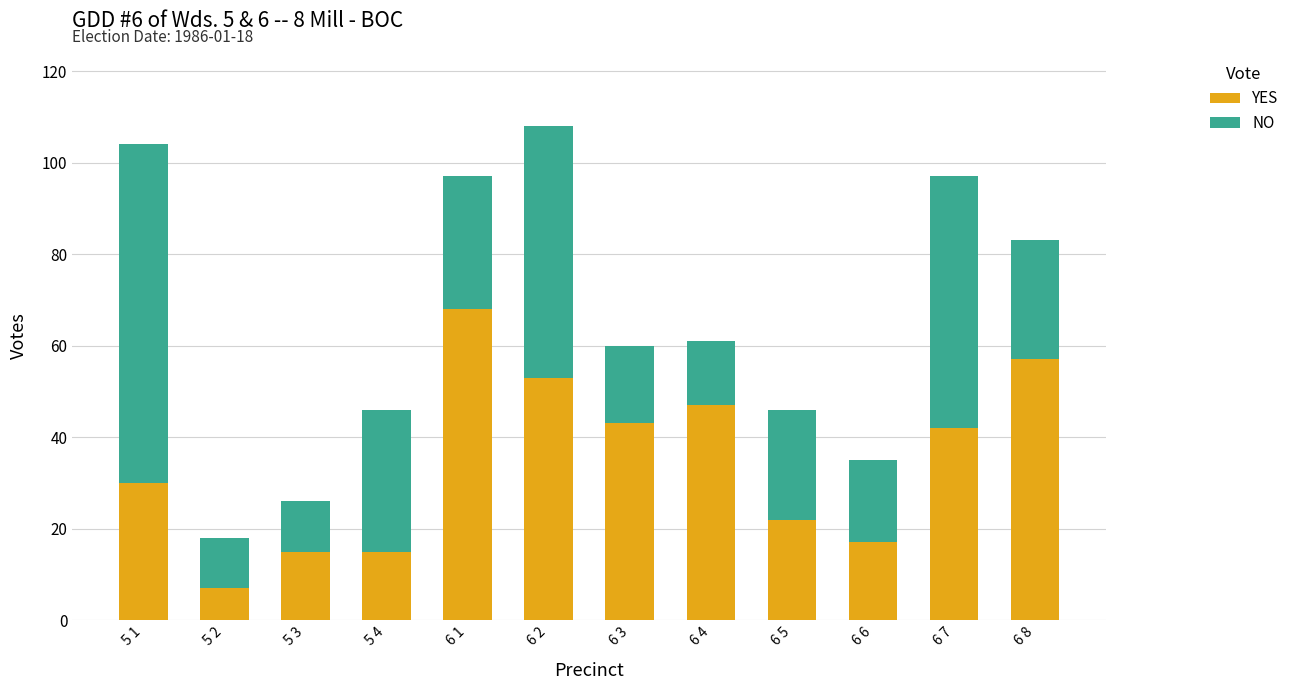

Which category has the lowest value in the YES series?

5 2